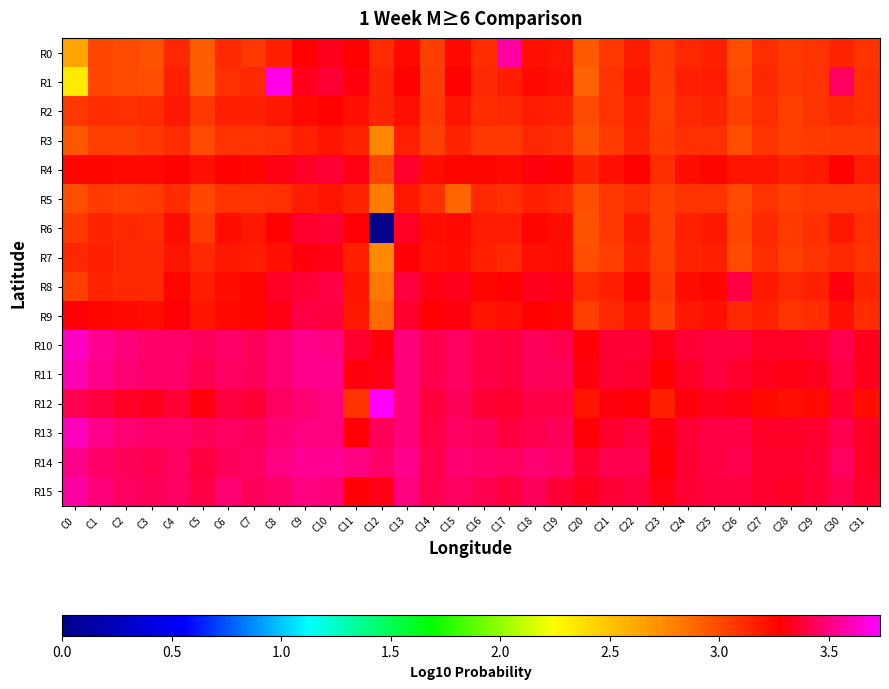

At C26, list the series in order from largest to smallest.

R14, R8, R13, R10, R15, R11, R12, R4, R9, R2, R6, R7, R1, R5, R0, R3